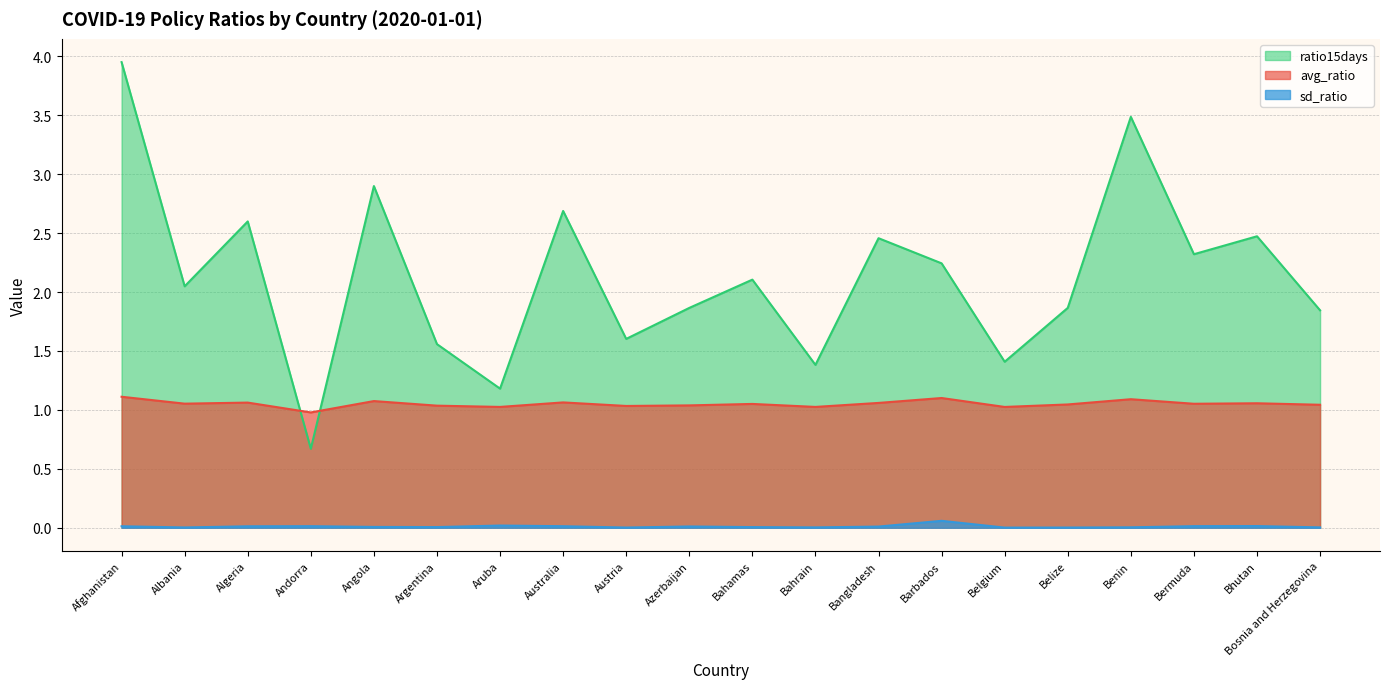

At Australia, list the series in order from smallest to largest.

sd_ratio, avg_ratio, ratio15days